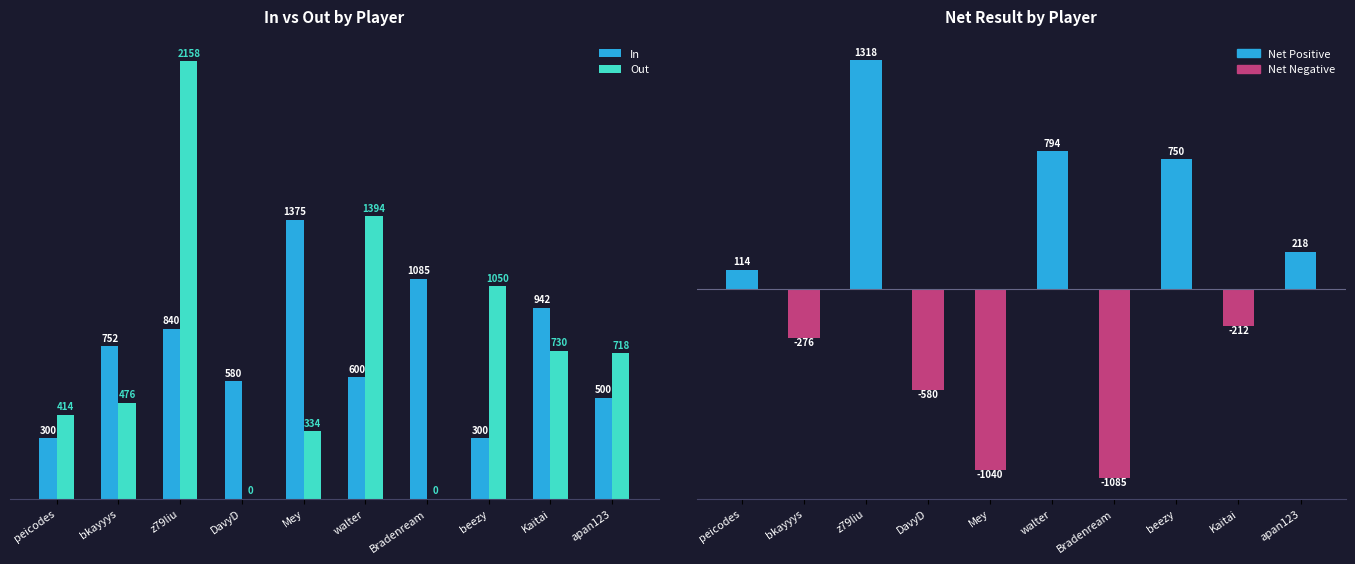

Does the chart contain stacked bars?

No